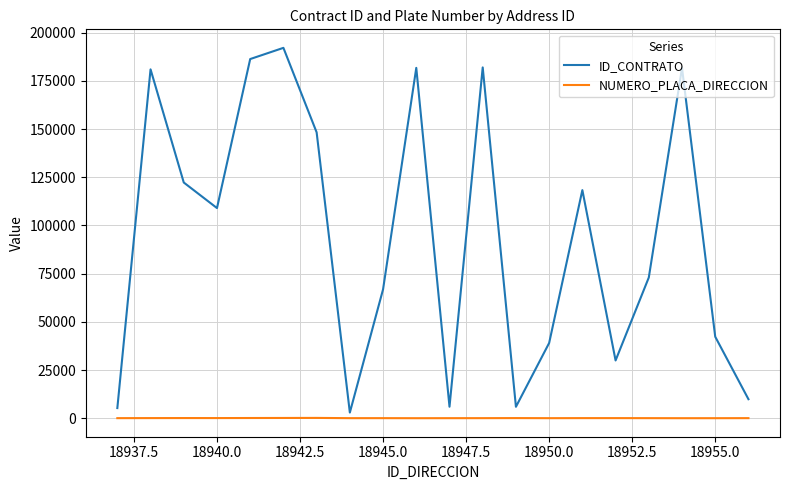

List the series in order of their peak value, lowest first.

NUMERO_PLACA_DIRECCION, ID_CONTRATO